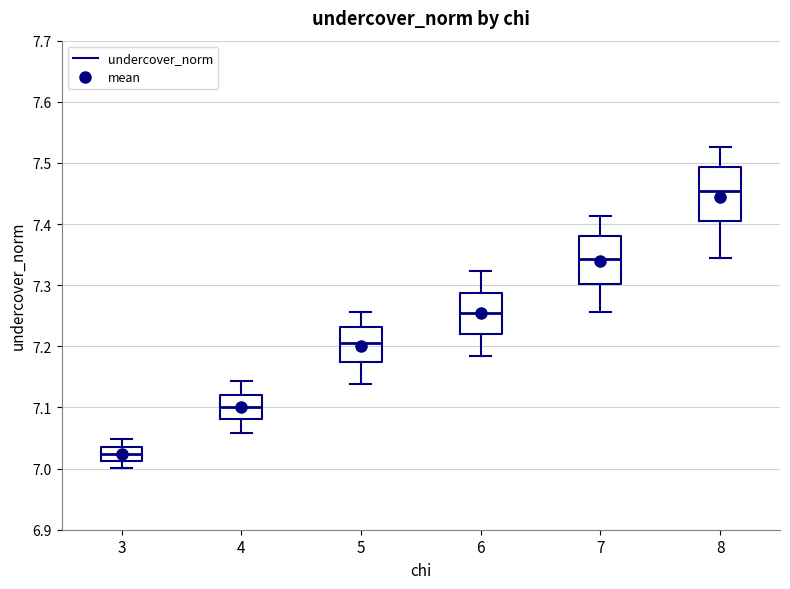

Reading left to right, read every box against the y-axis: the position of its median line, the range the box covers, and the ends of its whiskers. The values are not printed on the chart, so give them approximately, as read against the axis.

3: median 7.02, box 7.01 to 7.04, whiskers 7.00 to 7.05
4: median 7.10, box 7.08 to 7.12, whiskers 7.06 to 7.14
5: median 7.21, box 7.17 to 7.23, whiskers 7.14 to 7.26
6: median 7.25, box 7.22 to 7.29, whiskers 7.18 to 7.32
7: median 7.34, box 7.30 to 7.38, whiskers 7.26 to 7.41
8: median 7.45, box 7.41 to 7.49, whiskers 7.34 to 7.53